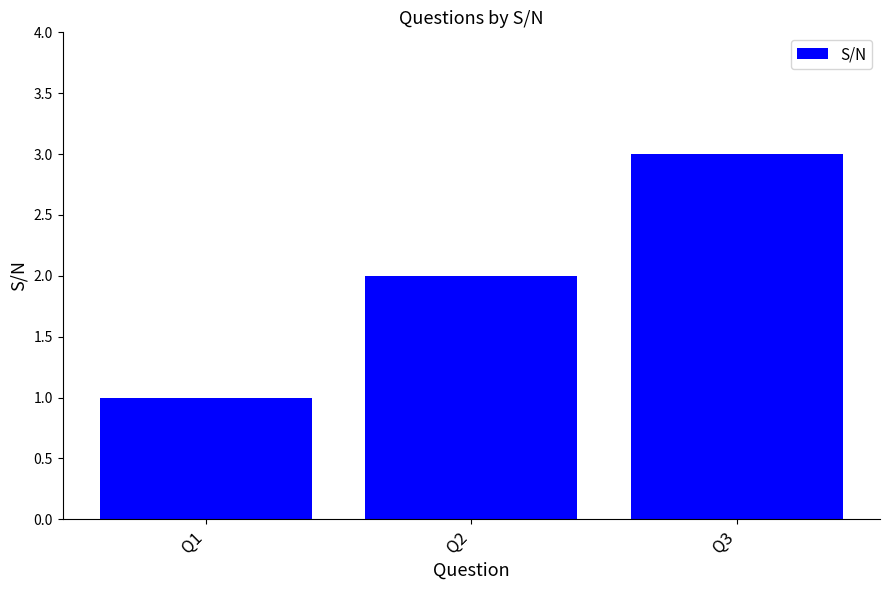

What is the value of the 1st bar from the left?

1